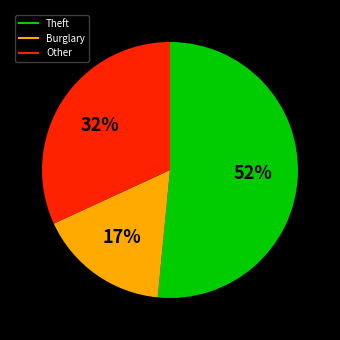

How many segments does this pie chart have?

3